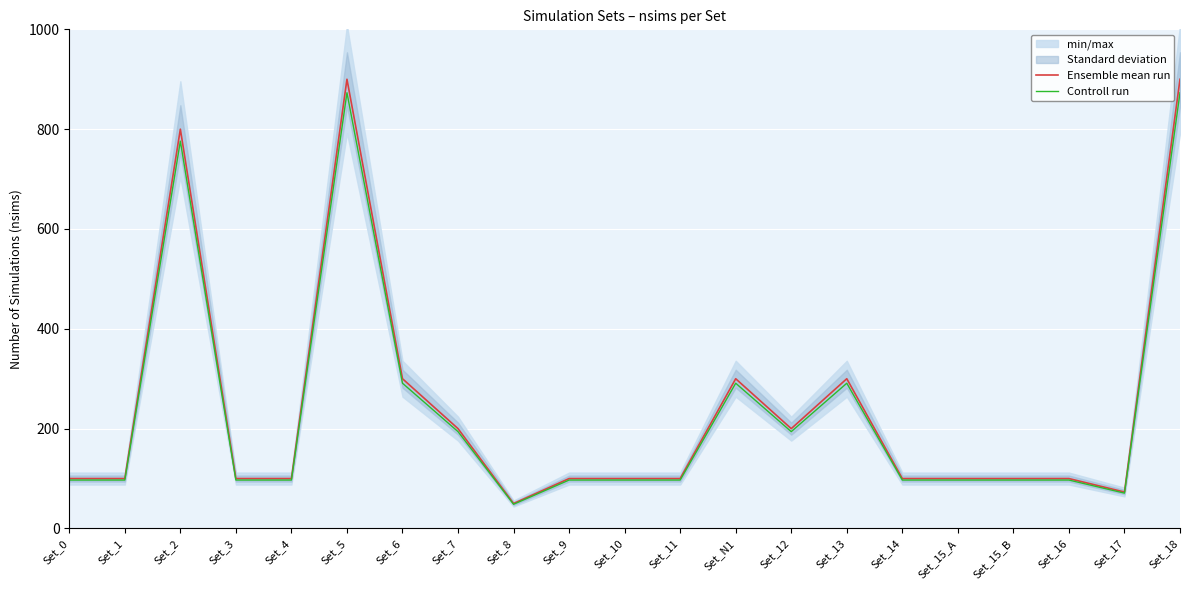

Reading left to right, transcribe all the data shown in this chart.

Ensemble mean run: Set_0=100.0	Set_1=100.0	Set_2=800.0	Set_3=100.0	Set_4=100.0	Set_5=900.0	Set_6=300.0	Set_7=200.0	Set_8=50.0	Set_9=100.0	Set_10=100.0	Set_11=100.0	Set_N1=300.0	Set_12=200.0	Set_13=300.0	Set_14=100.0	Set_15_A=100.0	Set_15_B=100.0	Set_16=100.0	Set_17=73.0	Set_18=900.0
Controll run: Set_0=97.0	Set_1=97.0	Set_2=776.0	Set_3=97.0	Set_4=97.0	Set_5=873.0	Set_6=291.0	Set_7=194.0	Set_8=48.5	Set_9=97.0	Set_10=97.0	Set_11=97.0	Set_N1=291.0	Set_12=194.0	Set_13=291.0	Set_14=97.0	Set_15_A=97.0	Set_15_B=97.0	Set_16=97.0	Set_17=70.8	Set_18=873.0